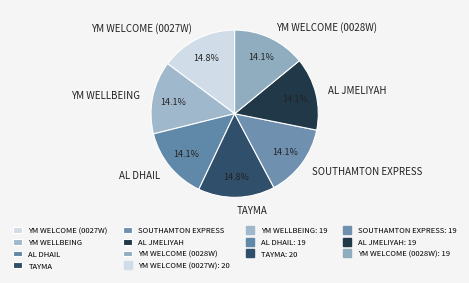

What percentage is NOT represented by SOUTHAMTON EXPRESS?

85.9%